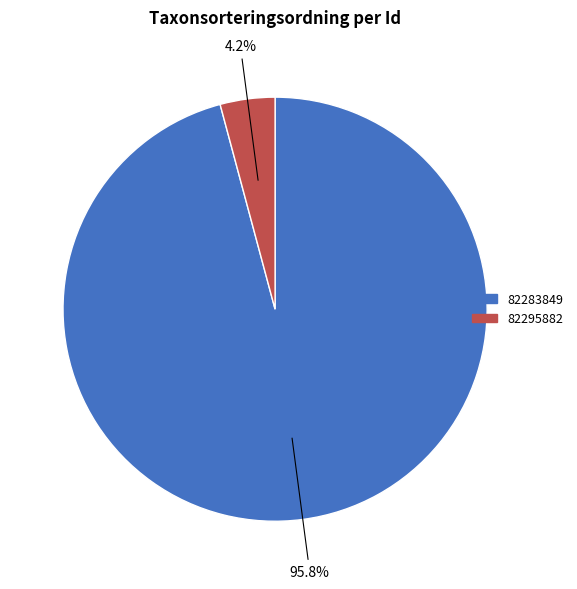

To the nearest percent, what is the average slice percentage?

50%